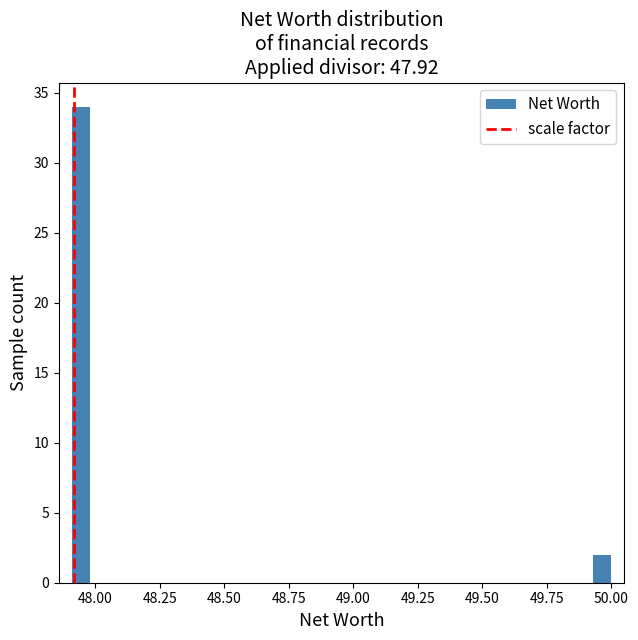

Around what value on the x-axis is the tallest bar? Give the approximate position of its centre, as read against the axis.

47.95